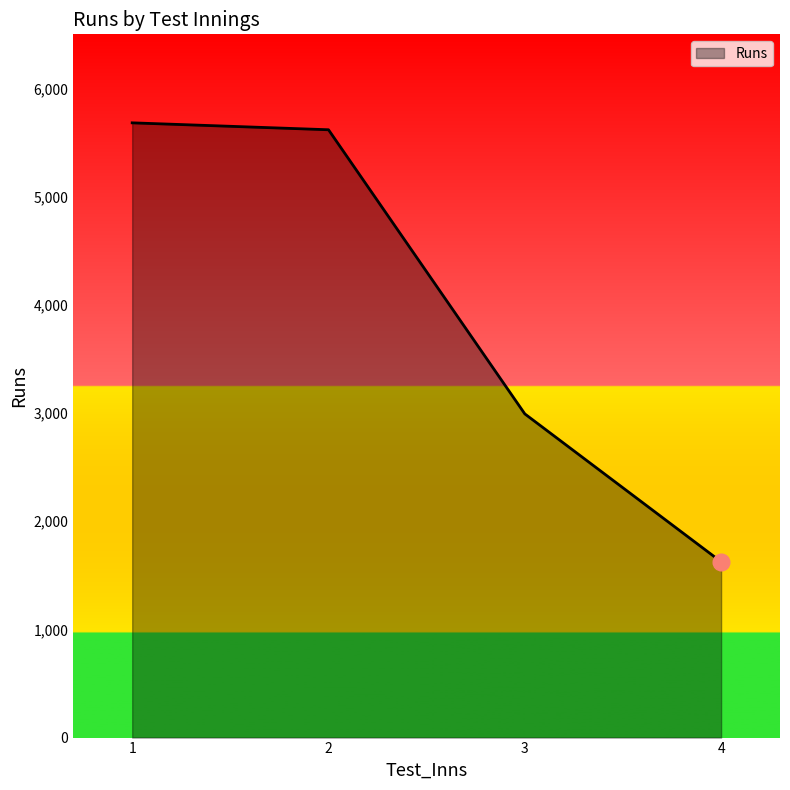

Which has a higher value, 3 or 2?

2